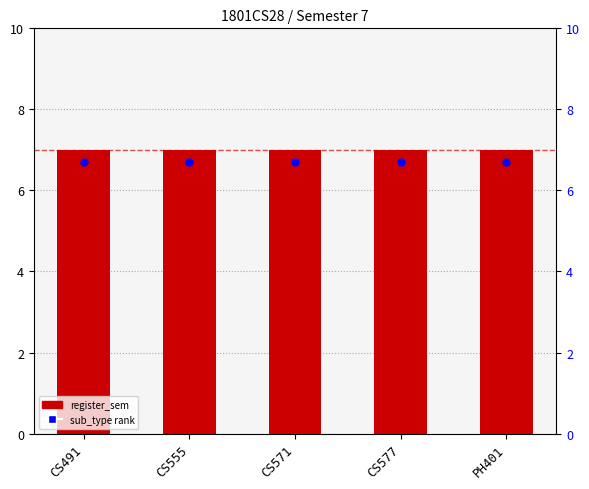

At how many categories does at least one series exceed 6?

5